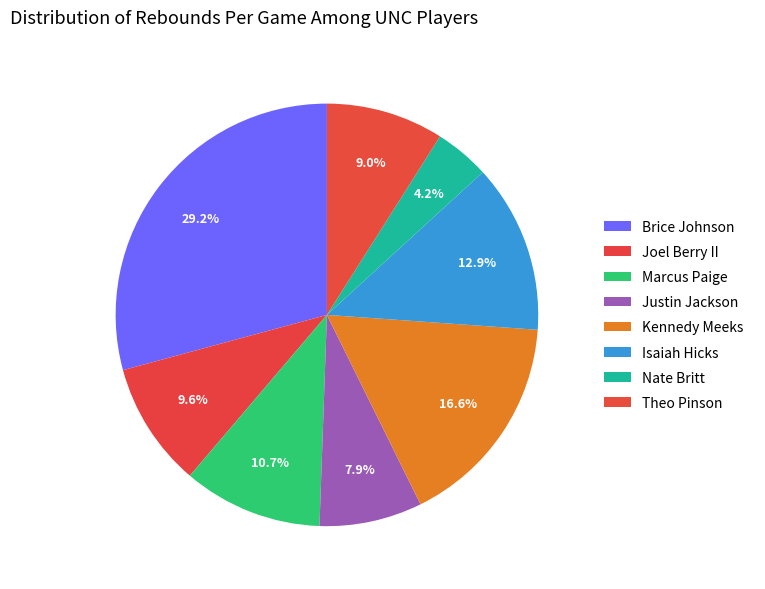

Rank the categories by value from highest to lowest.

Brice Johnson, Kennedy Meeks, Isaiah Hicks, Marcus Paige, Joel Berry II, Theo Pinson, Justin Jackson, Nate Britt